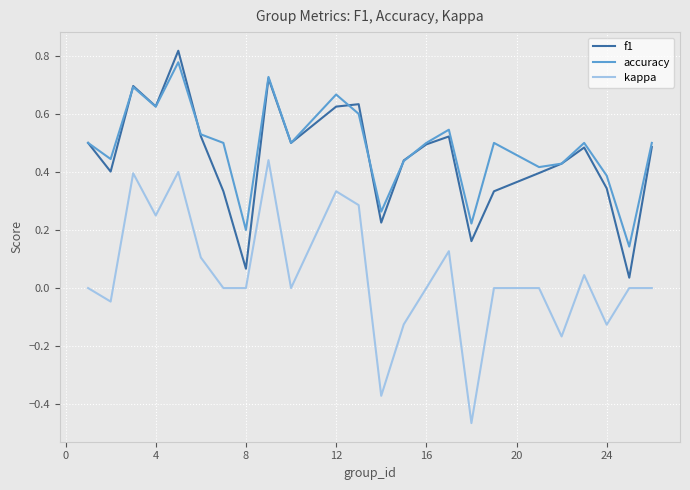

True or false: f1 has more than 2 interior local peaks.

True